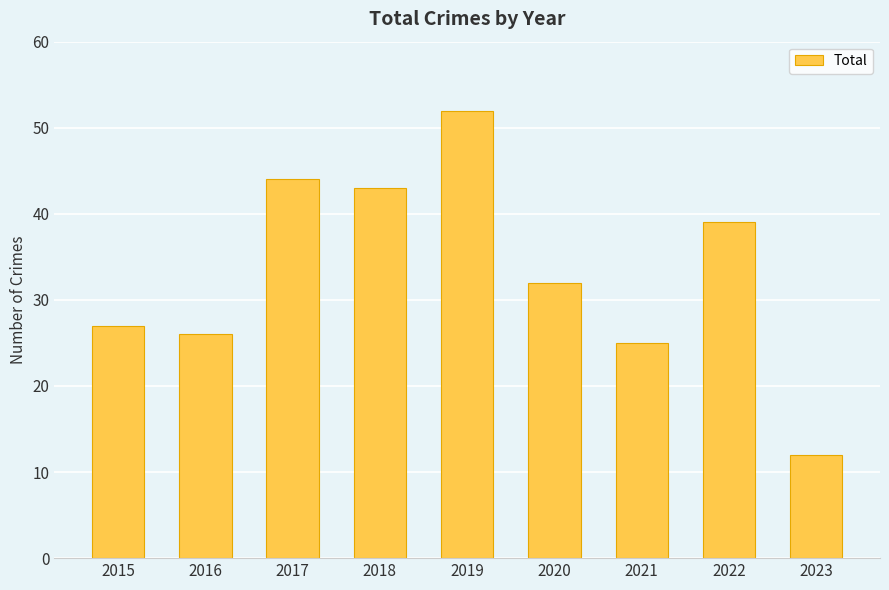

What is the value of the 3rd bar from the left?

44